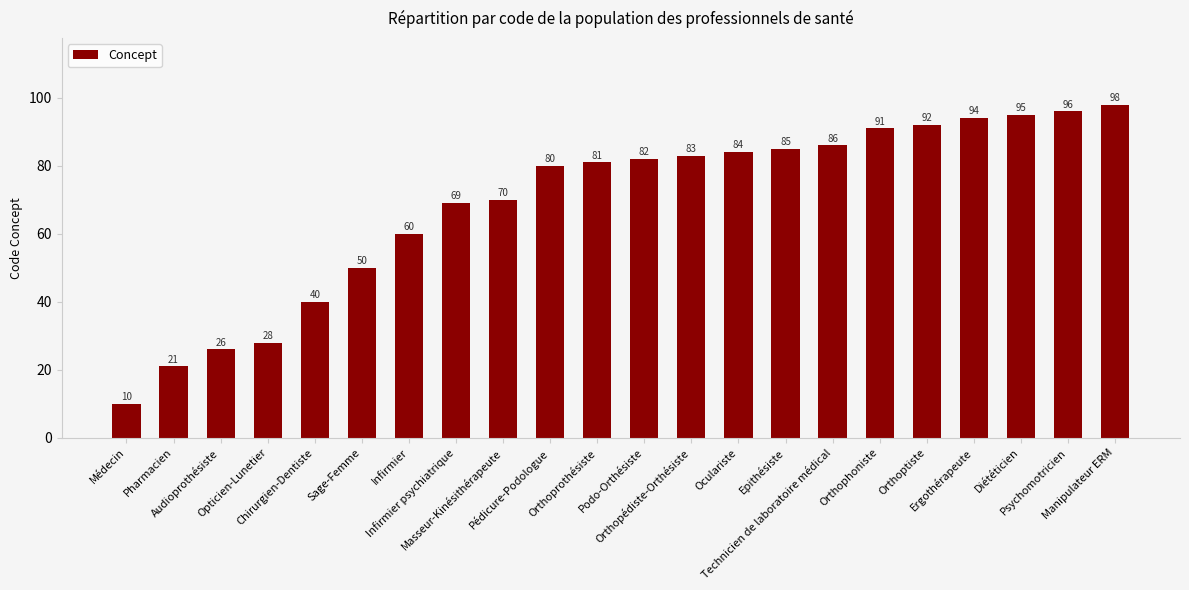

What is the change in value from Epithésiste to Psychomotricien?

+11